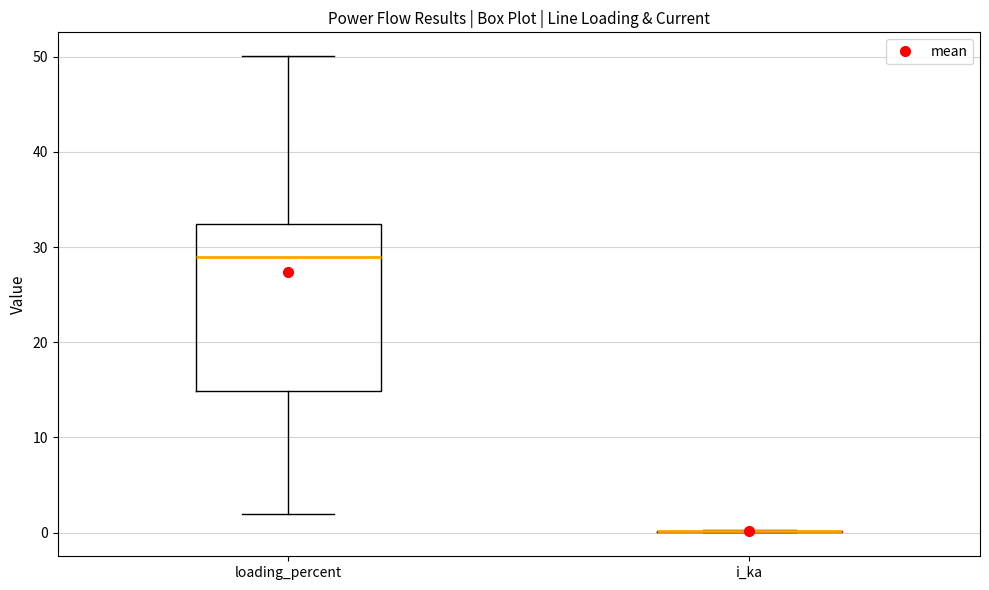

Reading left to right, transcribe this box plot: for each box, give where its median line is, the range the box spans, and where its two whiskers end, as read against the y-axis. The values are not printed on the chart, so give them approximately, as read against the axis.

loading_percent: median 29, box 15 to 32, whiskers 2 to 50
i_ka: box collapsed to a line at 0, whiskers 0 to 0